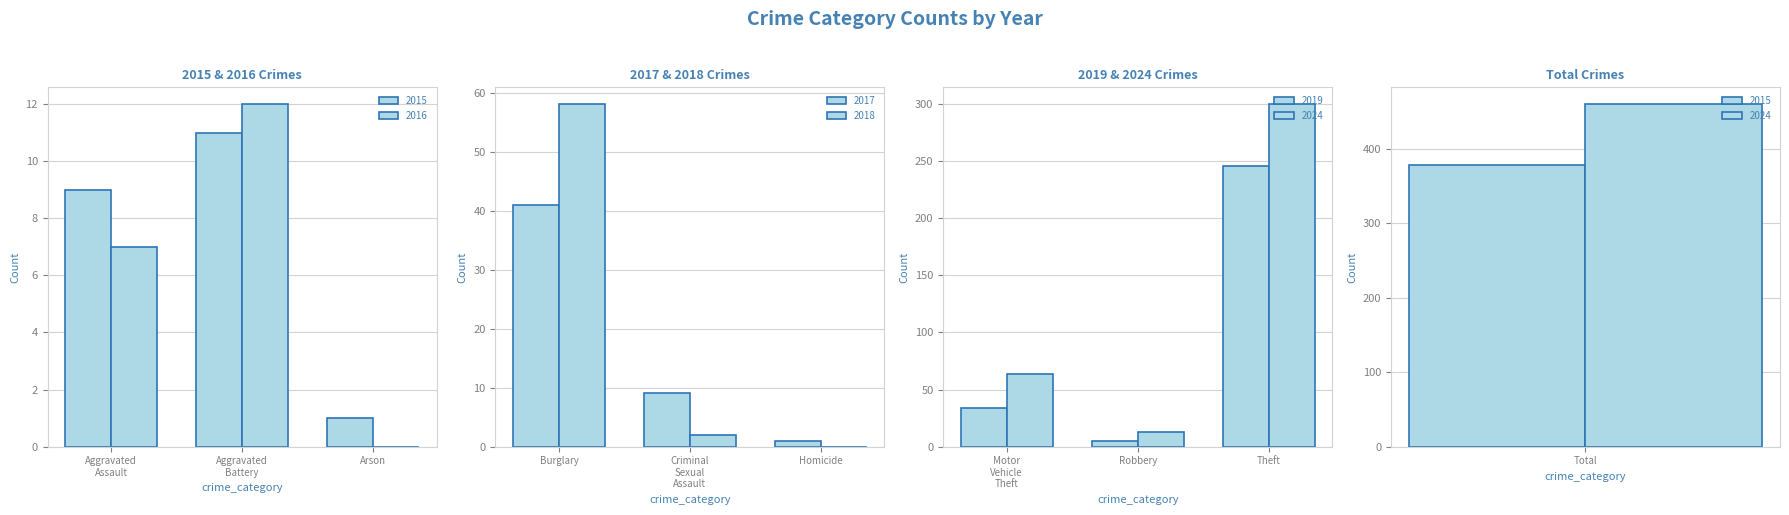

Between Arson and Theft, which series saw the biggest shift?

2024